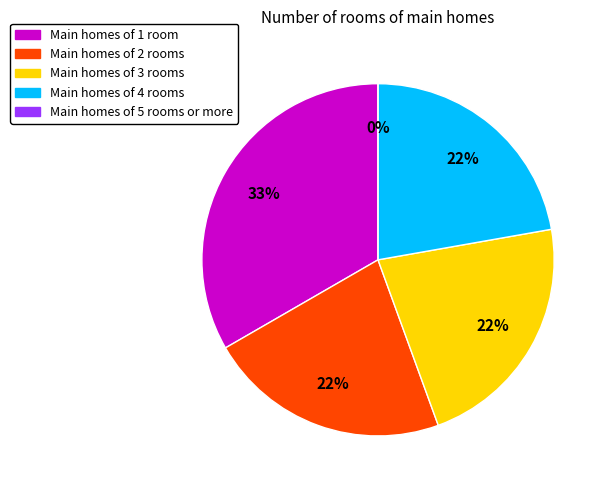

Is there a majority slice in this chart?

No